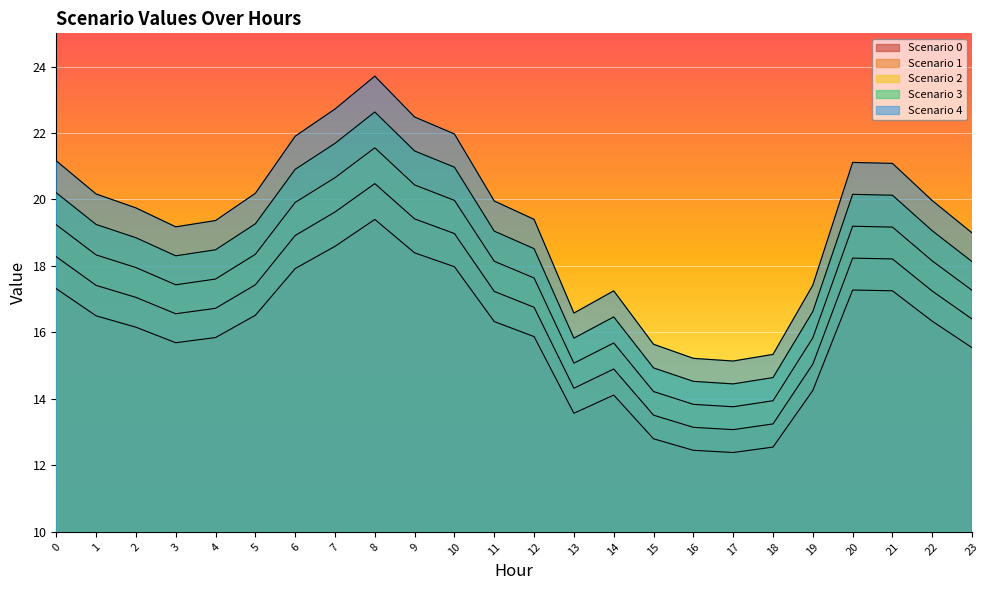

Which series has the largest total across all categories?

Scenario 4